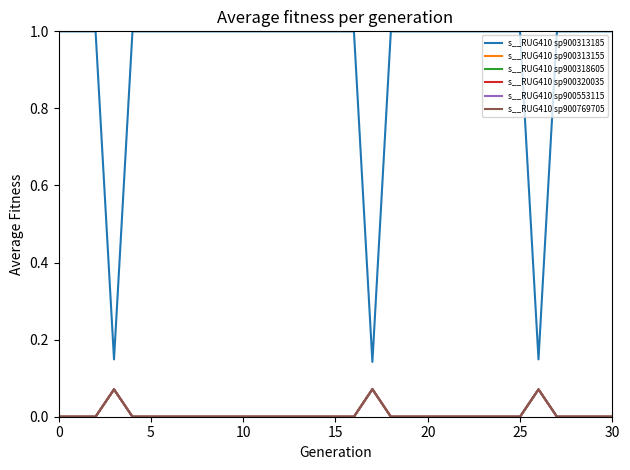

What is the difference between the second highest and minimum values in the s__RUG410 sp900320035 series?

0.1